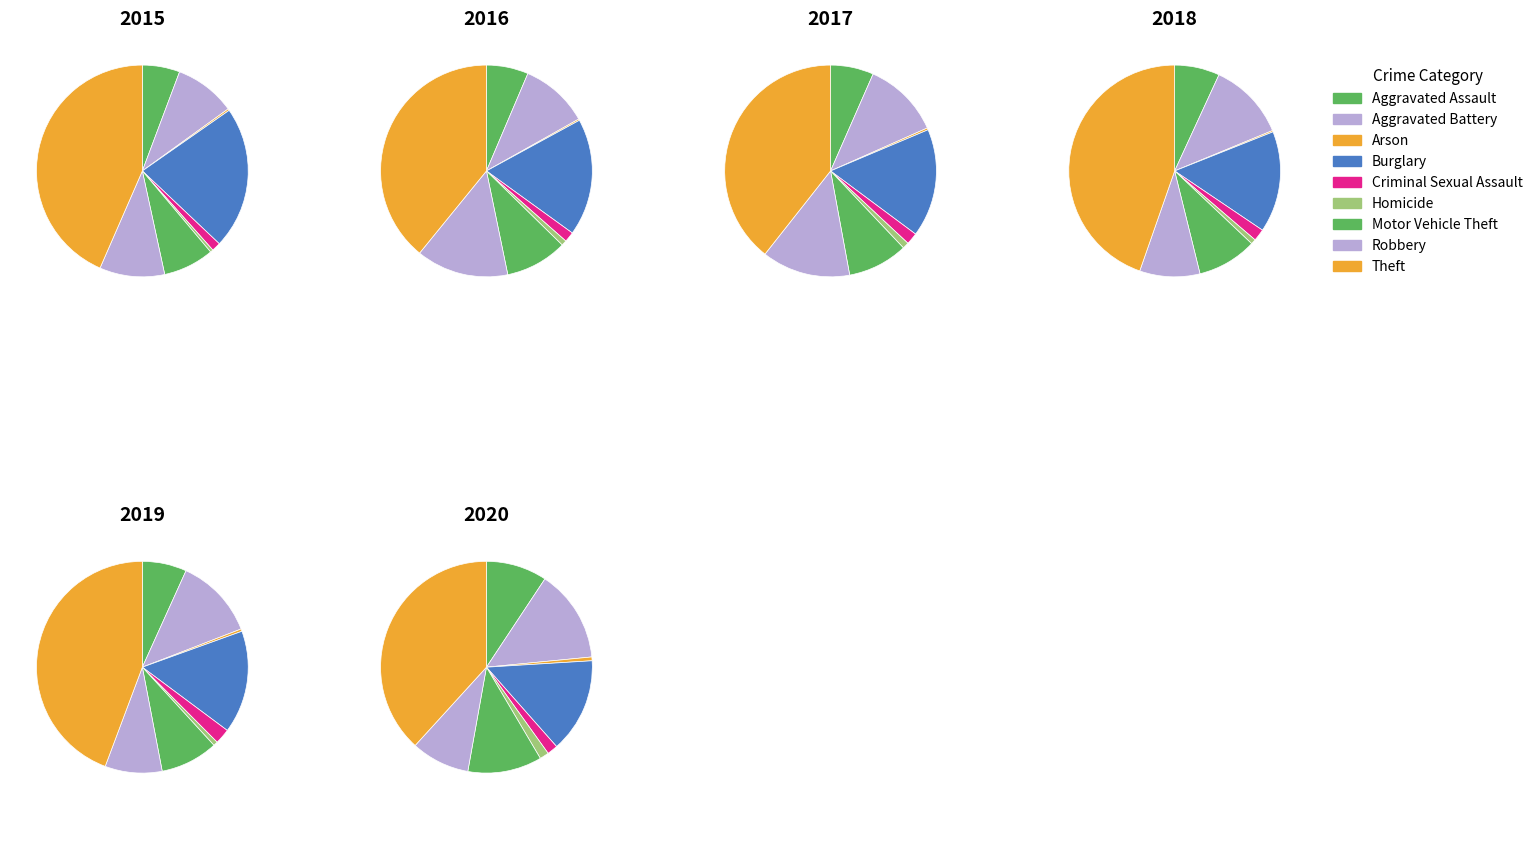

Does Aggravated Battery account for over 50% of the chart?

No